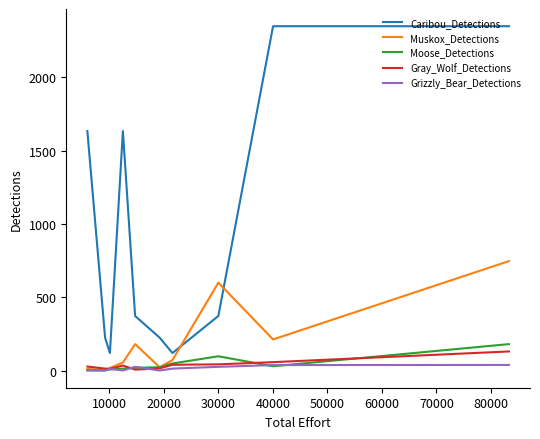

Which series ends up on top after the final intersection of Moose_Detections and Grizzly_Bear_Detections?

Moose_Detections